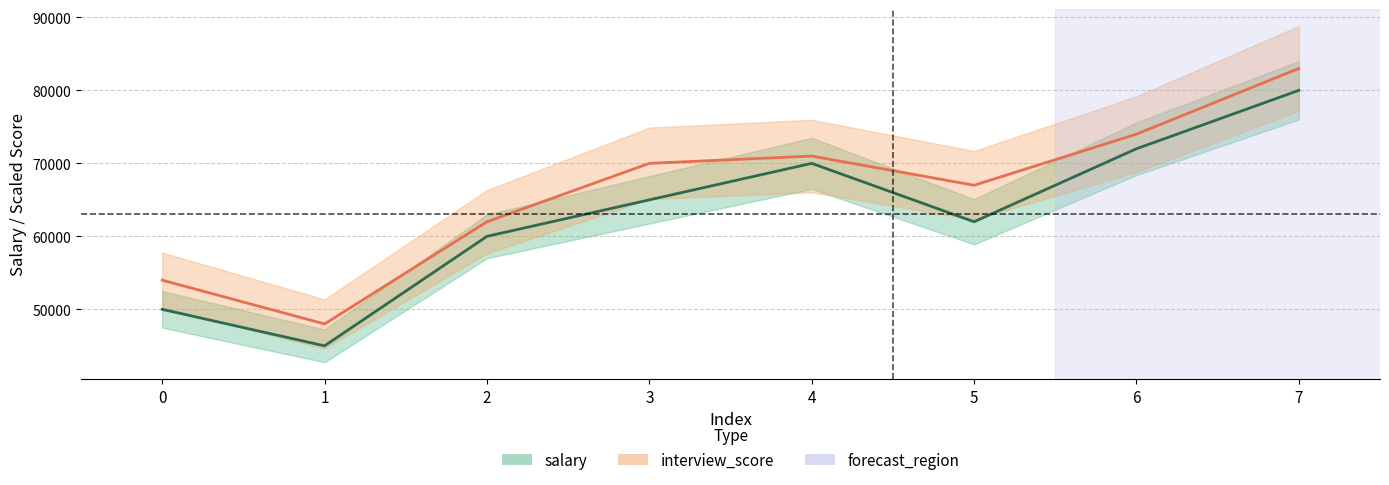

Rank the categories by value from lowest to highest.

1, 0, 2, 5, 3, 4, 6, 7